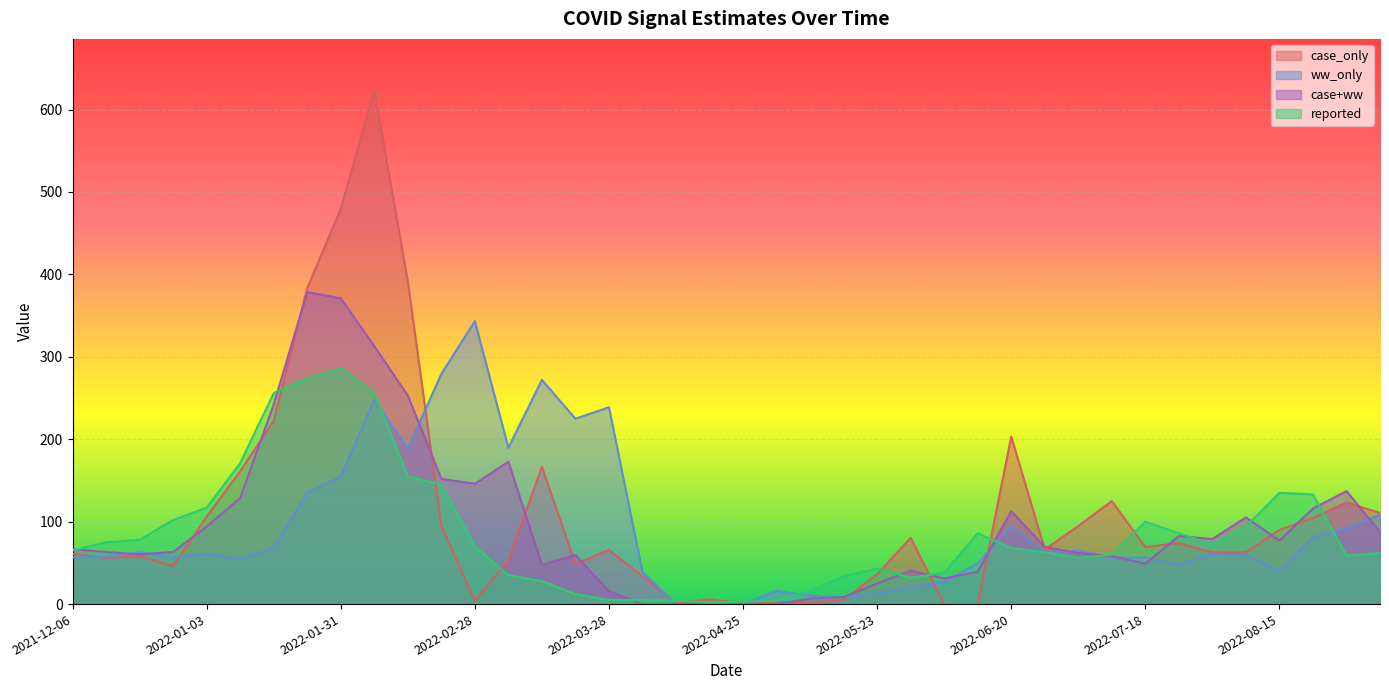

Which has a higher value, 2021-12-27 or 2022-06-13?

2021-12-27